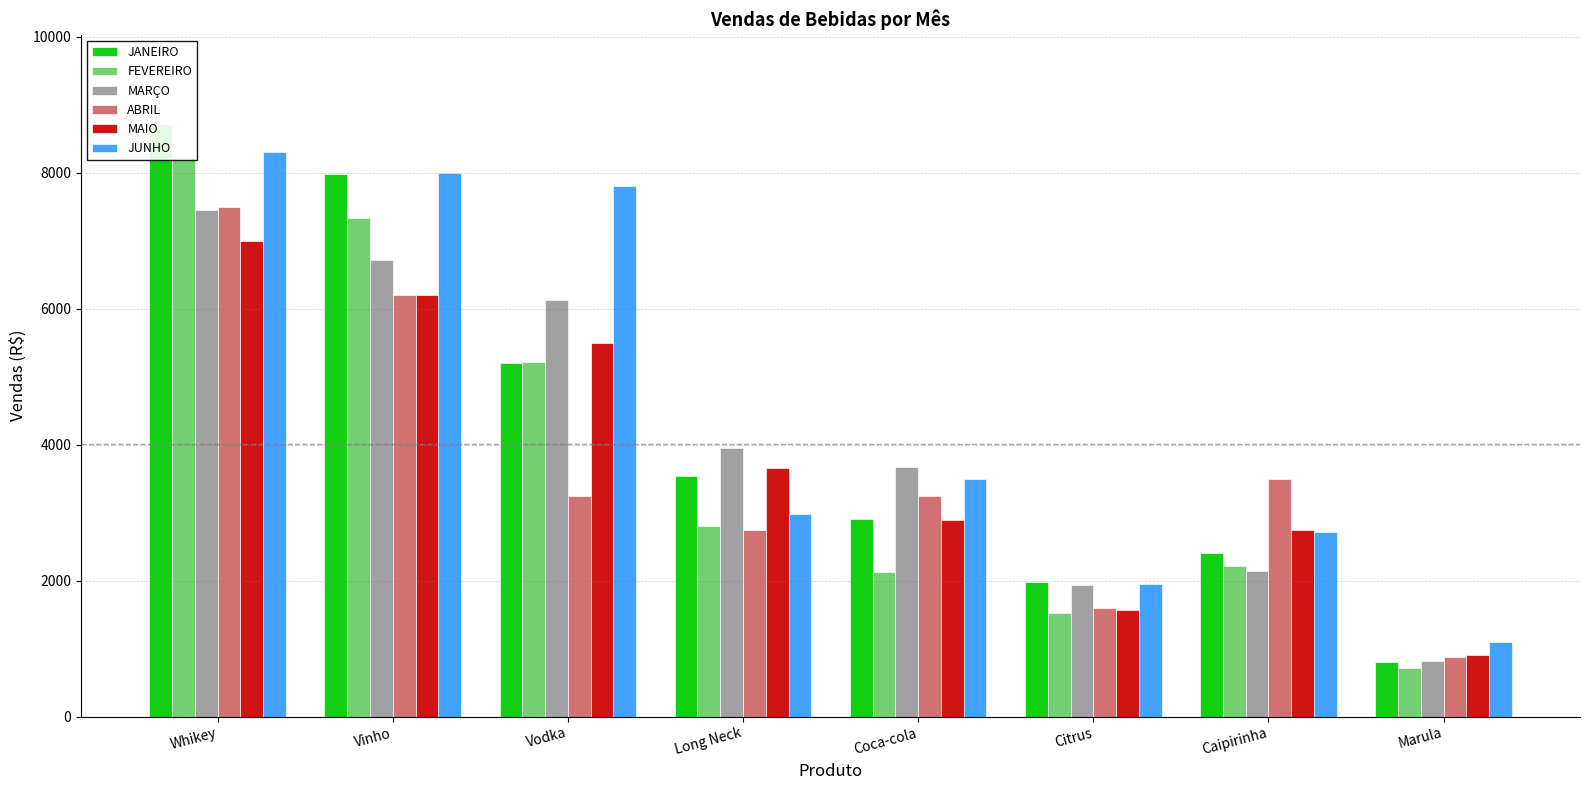

Reading left to right, extract all data points from this chart.

JANEIRO: Whikey=8720	Vinho=7980	Vodka=5200	Long Neck=3540	Coca-cola=2900	Citrus=1985	Caipirinha=2400	Marula=800
FEVEREIRO: Whikey=8234	Vinho=7340	Vodka=5215	Long Neck=2800	Coca-cola=2125	Citrus=1520	Caipirinha=2220	Marula=720
MARÇO: Whikey=7450	Vinho=6720	Vodka=6128	Long Neck=3950	Coca-cola=3678	Citrus=1930	Caipirinha=2140	Marula=820
ABRIL: Whikey=7500	Vinho=6200	Vodka=3250	Long Neck=2740	Coca-cola=3240	Citrus=1600	Caipirinha=3500	Marula=875
MAIO: Whikey=6990	Vinho=6200	Vodka=5490	Long Neck=3650	Coca-cola=2890	Citrus=1570	Caipirinha=2750	Marula=899
JUNHO: Whikey=8300	Vinho=8000	Vodka=7800	Long Neck=2985	Coca-cola=3500	Citrus=1950	Caipirinha=2710	Marula=1100